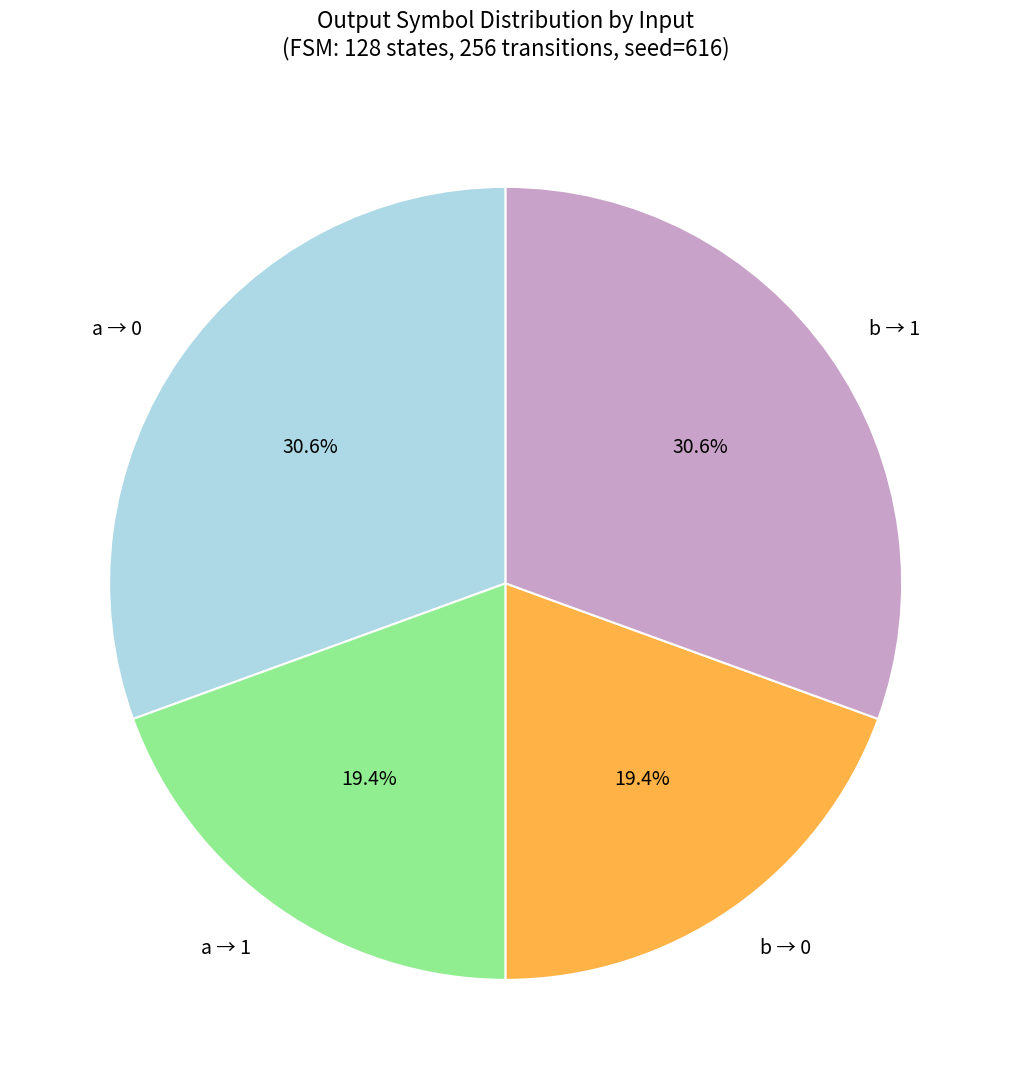

What is the ratio of the value at b → 0 to the value at b → 1?

0.6